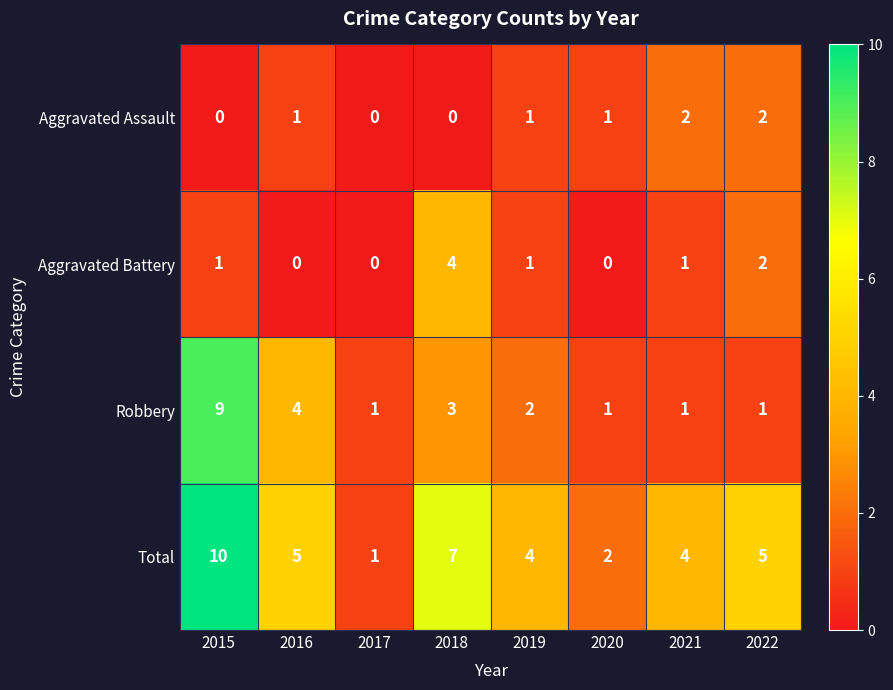

Which series has the largest total across all categories?

Total